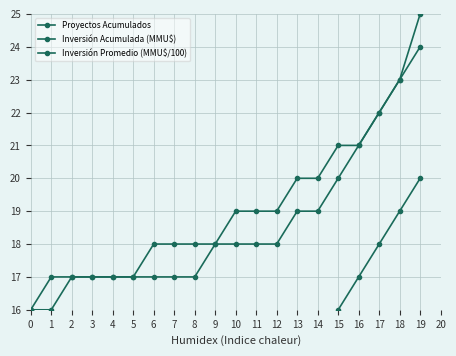

What is the minimum value for Inversión Acumulada (MMU$)?

16